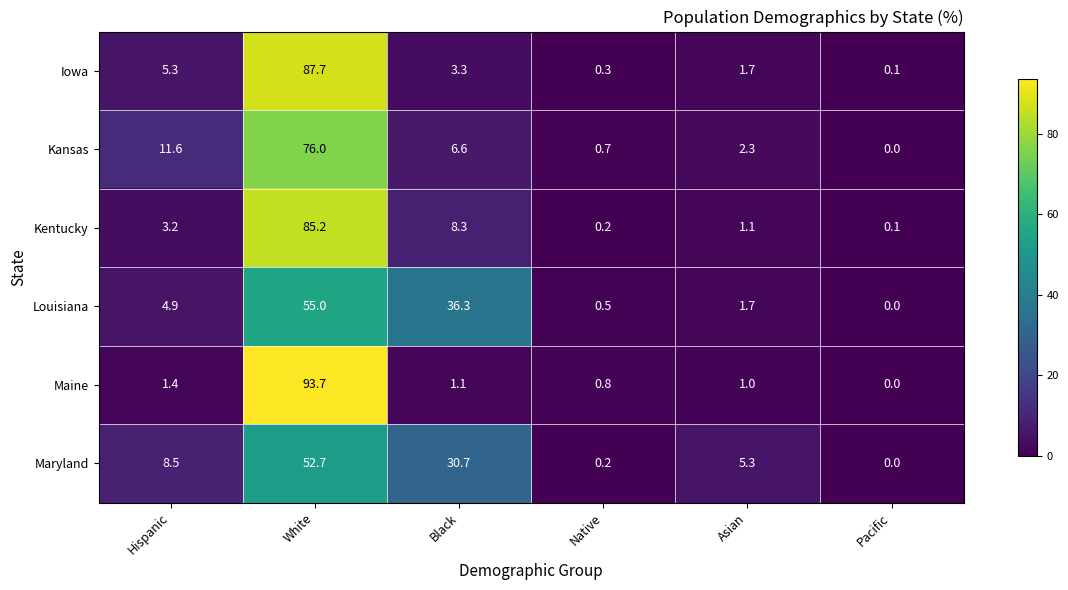

At which label does Kansas reach its peak?

White